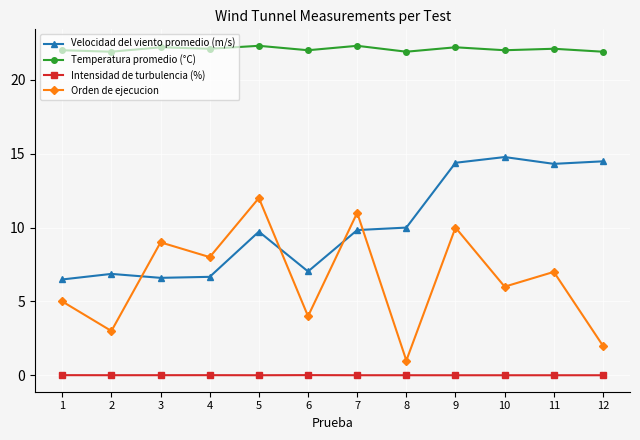

Is the value of Orden de ejecucion at 1 greater than the value of Intensidad de turbulencia (%) at 8?

Yes